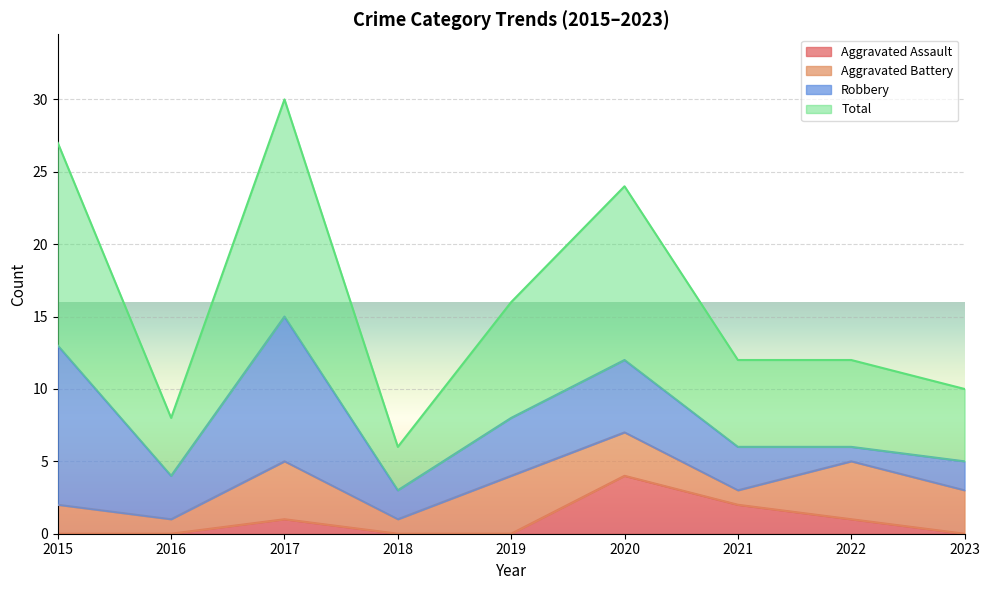

Between 2022 and 2016, which is larger?

2022